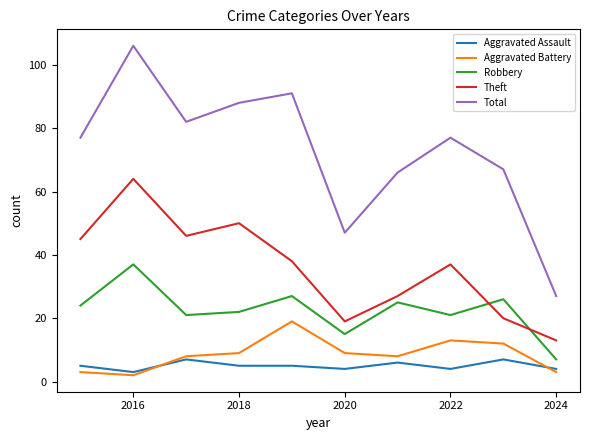

Which series has the largest total across all categories?

Total